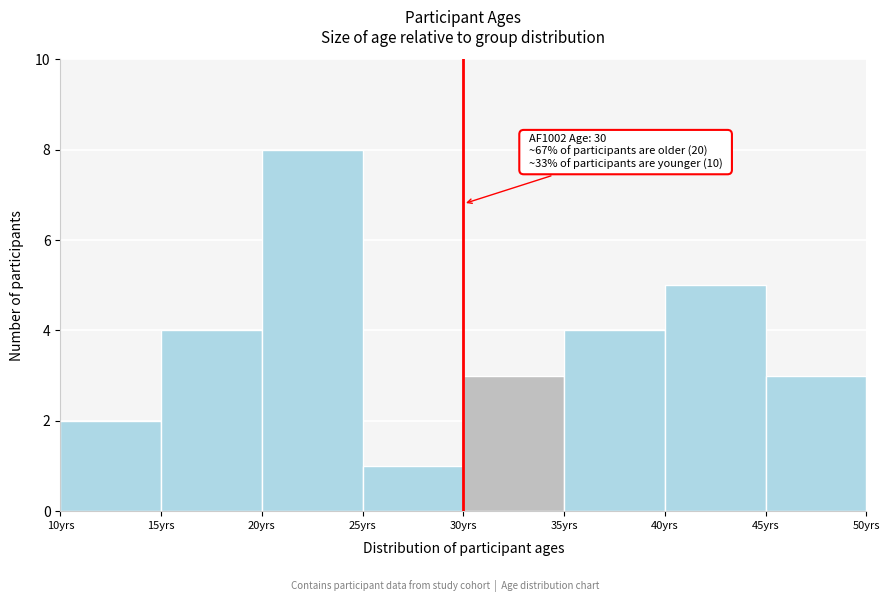

Which range on the x-axis has the tallest bar?

20 to 25